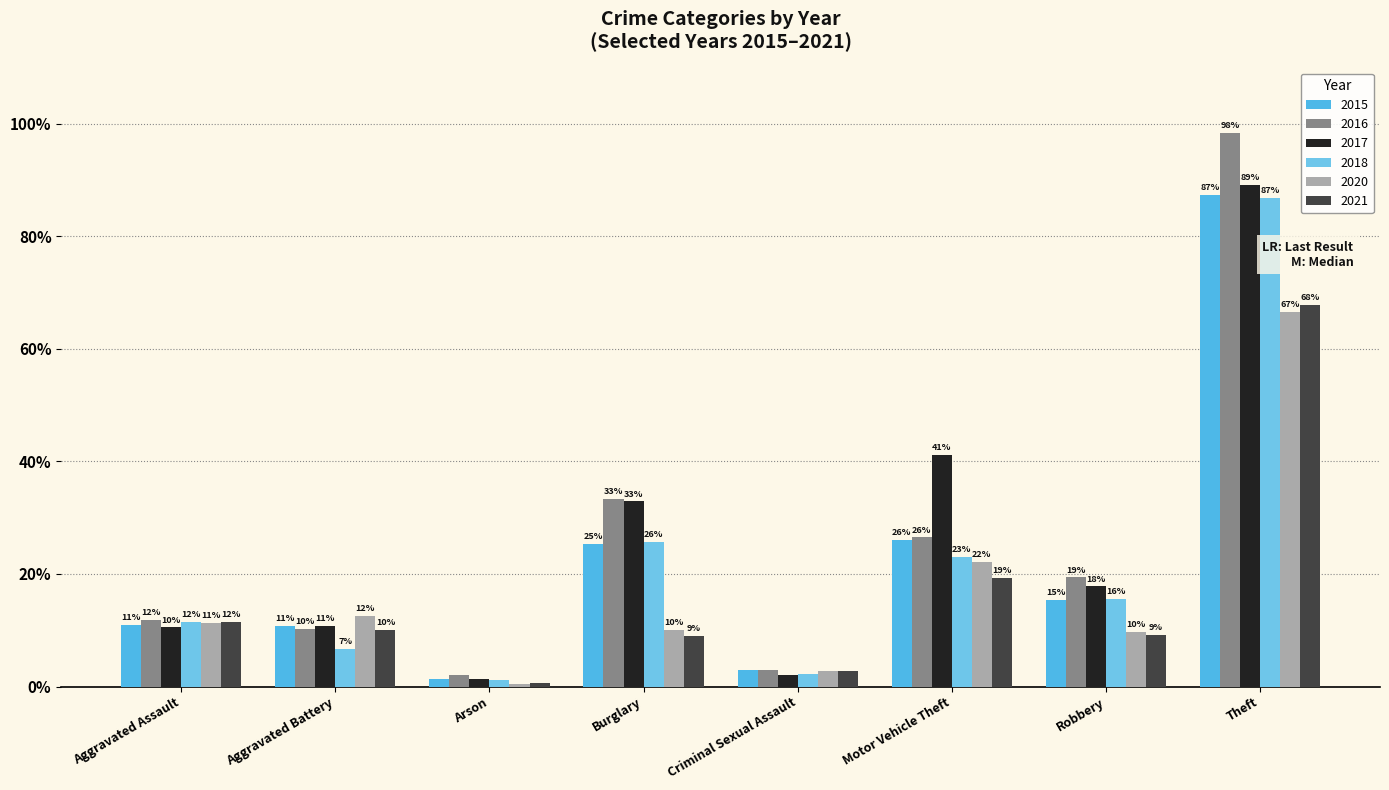

Are the bars horizontal?

No